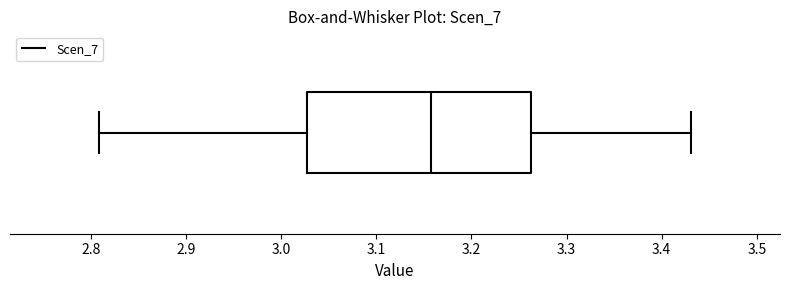

Transcribe this box plot: give where the median line is, the range the box spans, and where the two whiskers end, as read against the x-axis. The values are not printed on the chart, so give them approximately, as read against the axis.

median 3.16, box 3.03 to 3.26, whiskers 2.81 to 3.43